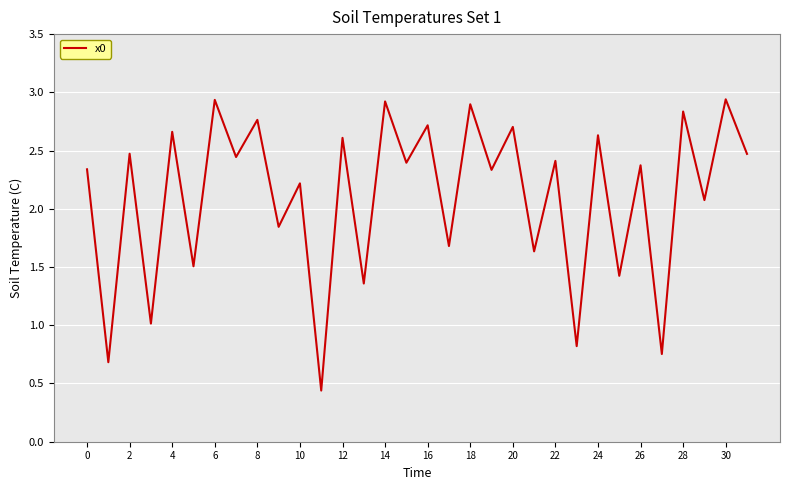

Does the chart have visible grid lines?

Yes